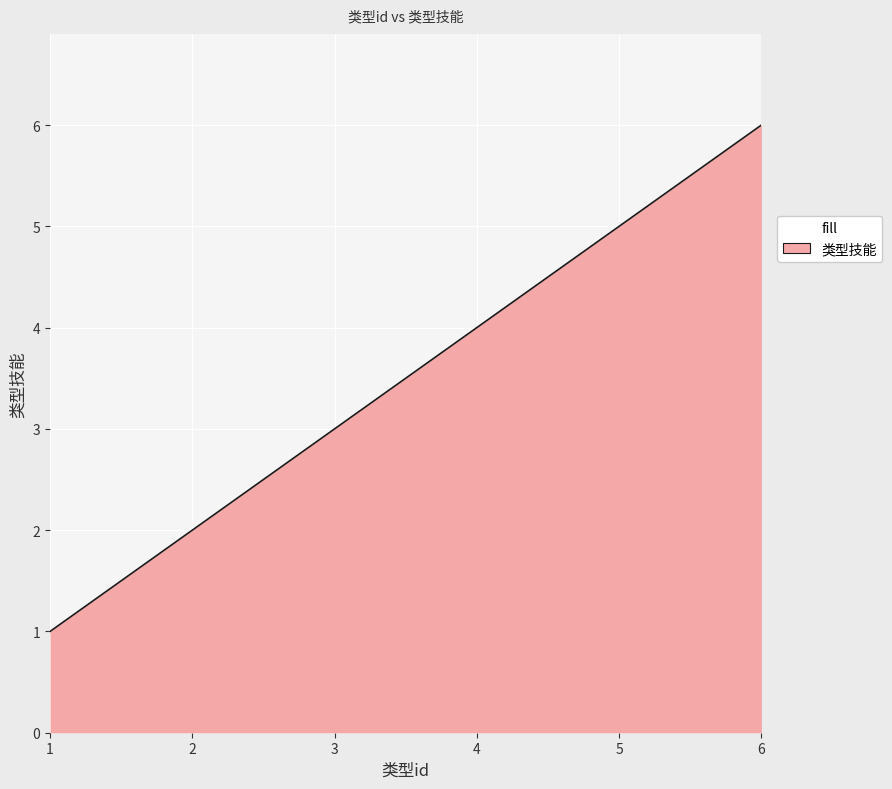

What is the sum of all values?

21